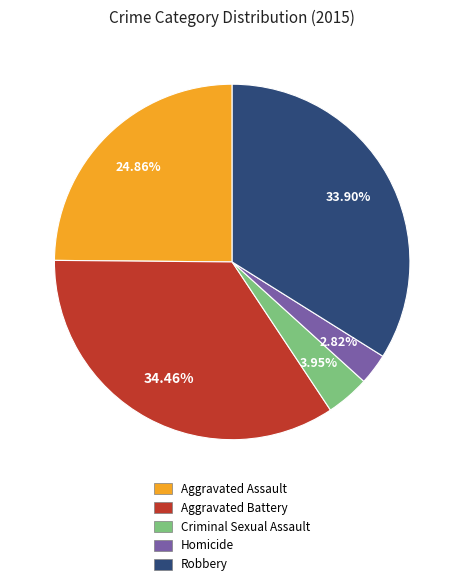

What percentage is the Robbery slice, to the nearest percent?

34%